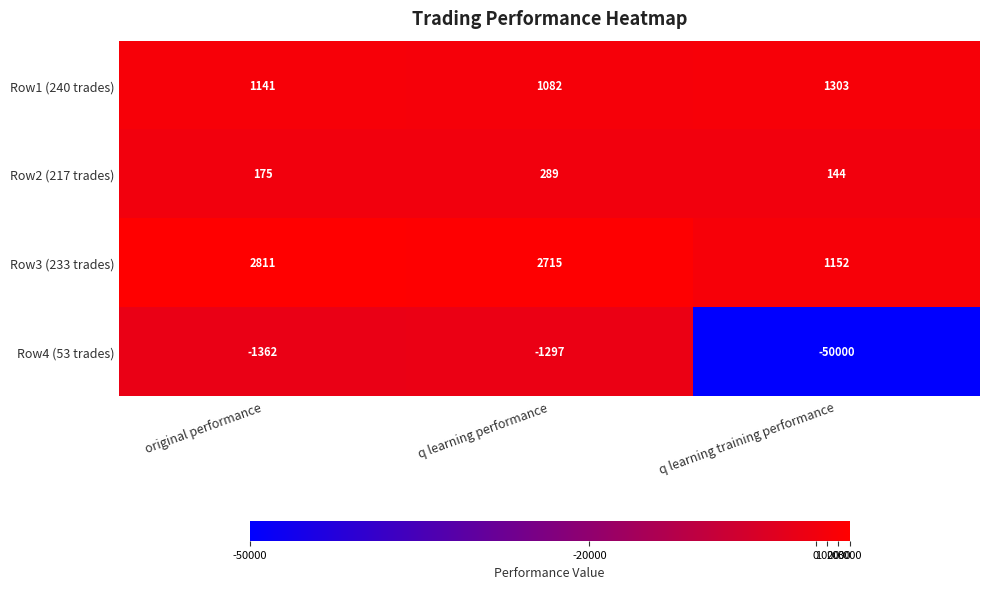

Where is Row3 (233 trades) nearest to the value 1981?

q learning performance